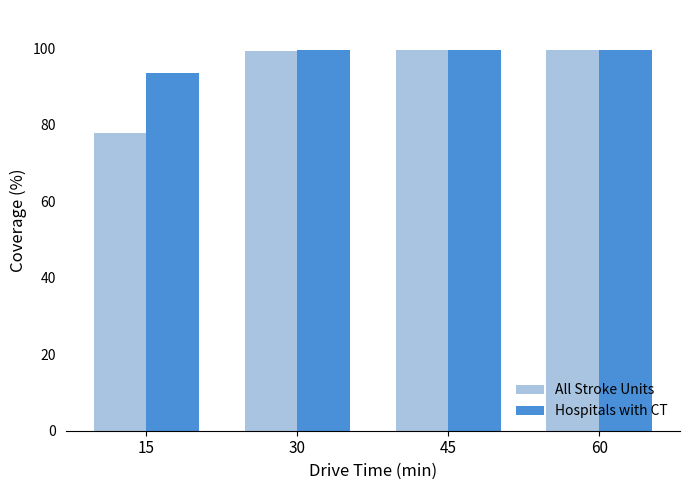

What is the total value across all series at 60?

199.0